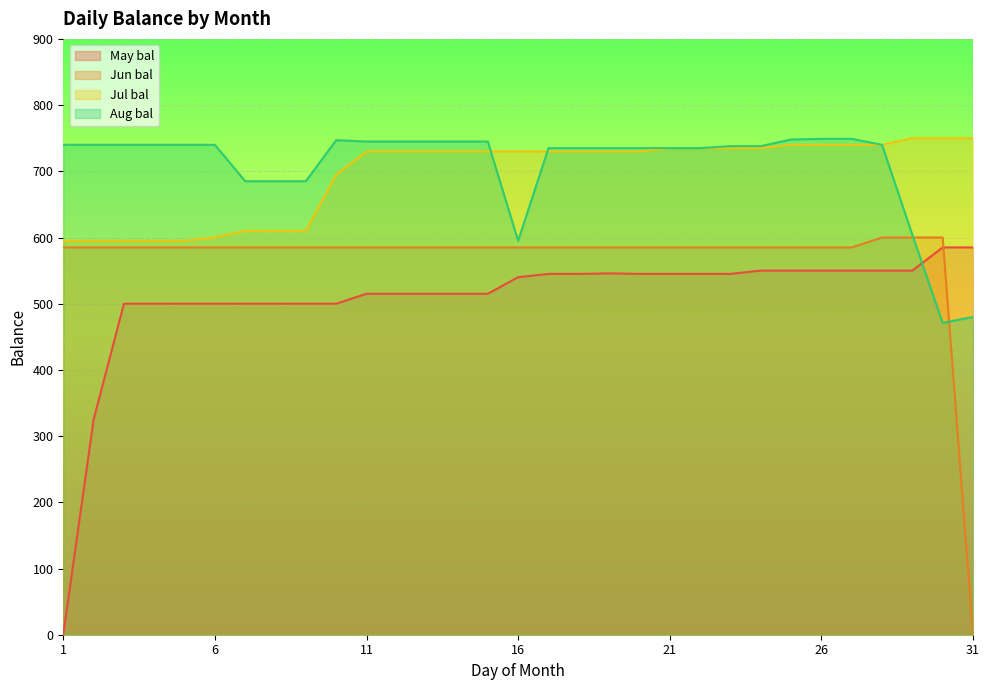

Reading left to right, extract all data points from this chart.

May bal: 1=0.0	2=325.0	3=500.0	4=500.0	5=500.0	6=500.0	7=500.0	8=500.0	9=500.0	10=500.0	11=515.0	12=515.0	13=515.0	14=515.0	15=515.0	16=540.0	17=545.0	18=545.0	19=545.8	20=545.0	21=545.0	22=545.0	23=545.0	24=550.0	25=550.0	26=550.0	27=550.0	28=550.0	29=550.0	30=585.0	31=585.0
Jun bal: 1=585.0	2=585.0	3=585.0	4=585.0	5=585.0	6=585.0	7=585.0	8=585.0	9=585.0	10=585.0	11=585.0	12=585.0	13=585.0	14=585.0	15=585.0	16=585.0	17=585.0	18=585.0	19=585.0	20=585.0	21=585.0	22=585.0	23=585.0	24=585.0	25=585.0	26=585.0	27=585.0	28=600.0	29=600.0	30=600.0	31=0.0
Jul bal: 1=595.0	2=595.0	3=595.0	4=595.0	5=595.0	6=600.0	7=610.0	8=610.0	9=610.0	10=695.0	11=730.0	12=730.0	13=730.0	14=730.0	15=730.0	16=730.0	17=730.0	18=730.0	19=730.0	20=730.0	21=735.0	22=735.0	23=735.0	24=735.0	25=740.0	26=740.0	27=740.0	28=740.0	29=750.0	30=750.0	31=750.0
Aug bal: 1=740.0	2=740.0	3=740.0	4=740.0	5=740.0	6=740.0	7=685.0	8=685.0	9=685.0	10=747.0	11=745.0	12=745.0	13=745.0	14=745.0	15=745.0	16=595.0	17=735.0	18=735.0	19=735.0	20=735.0	21=735.0	22=735.0	23=738.0	24=738.0	25=748.0	26=749.0	27=749.0	28=740.0	29=604.0	30=471.0	31=480.0